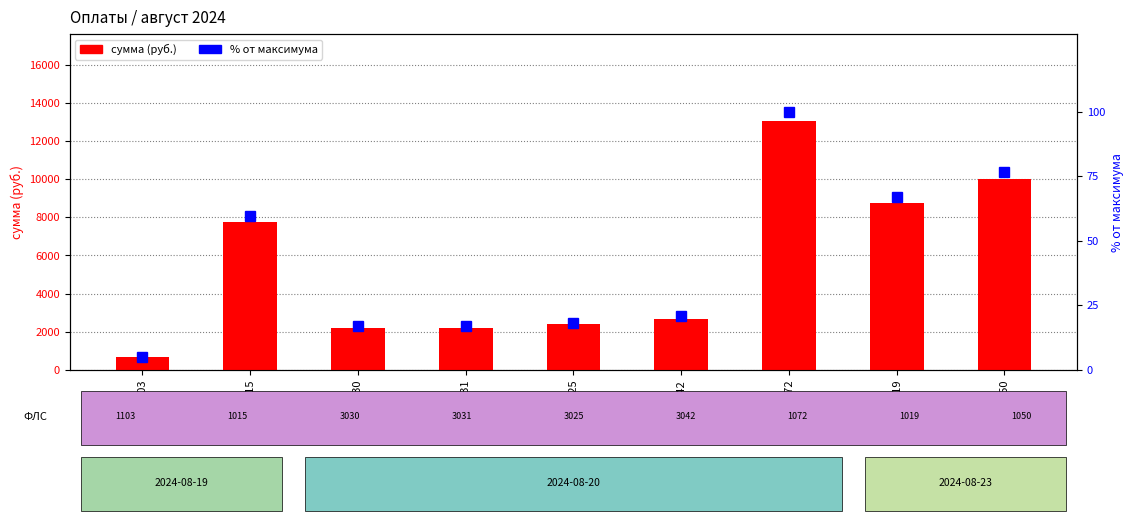

Is it true that сумма (руб.) equals 5079.5 at 1015?

False